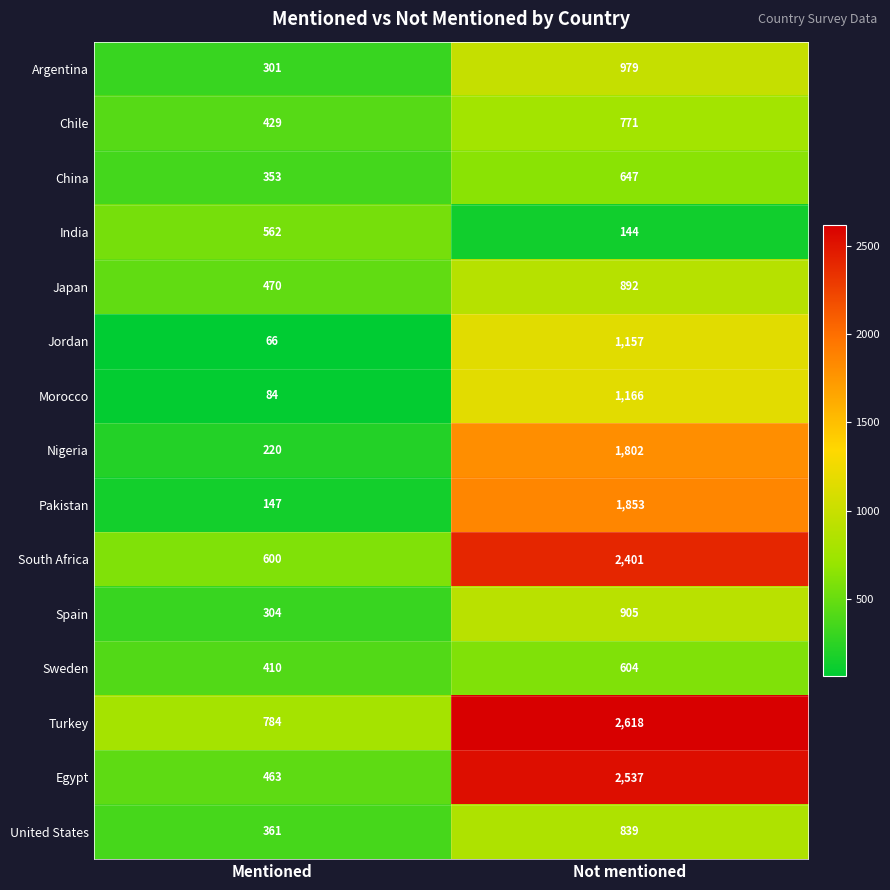

Which series has the largest range (max minus min)?

Egypt